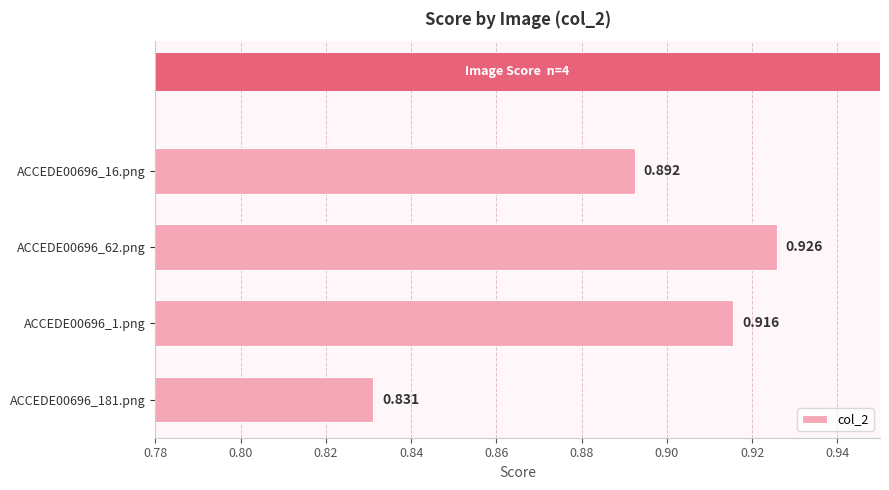

What is the sum of all values?

3.6